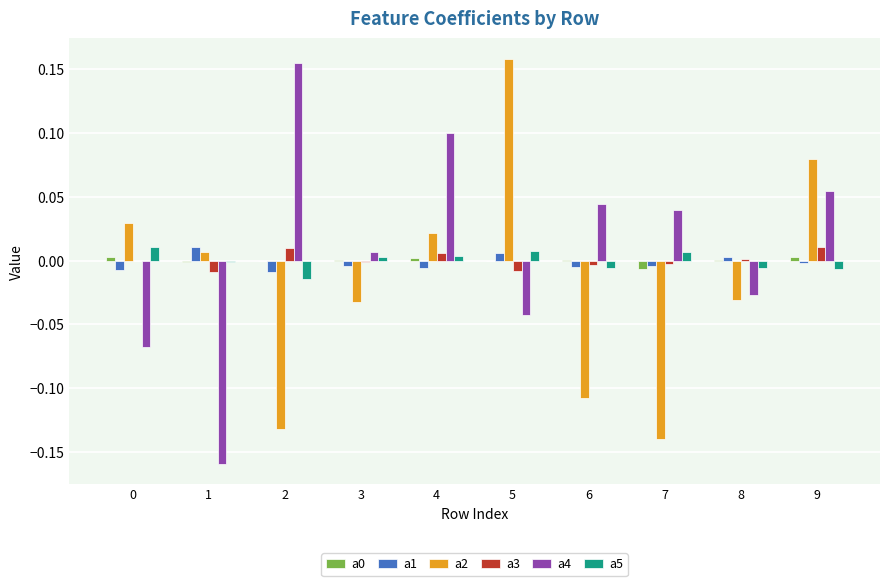

Are the bars horizontal?

No